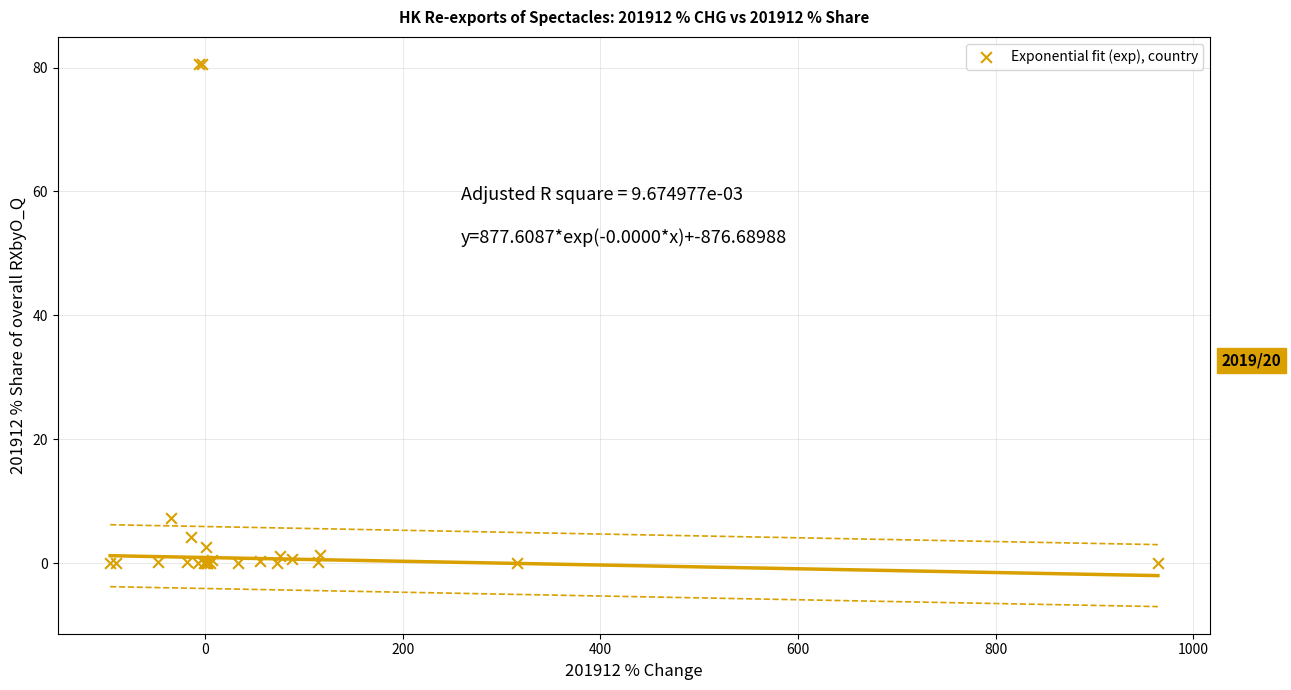

What Y value in the scatter plot is closest to 40?

7.3